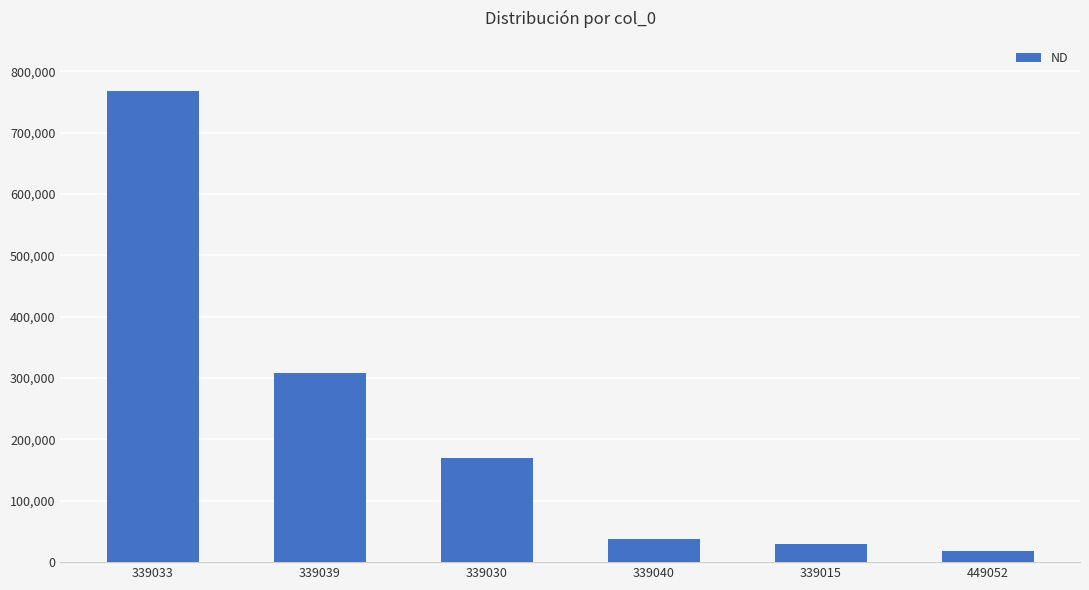

How many bars are there in total?

6